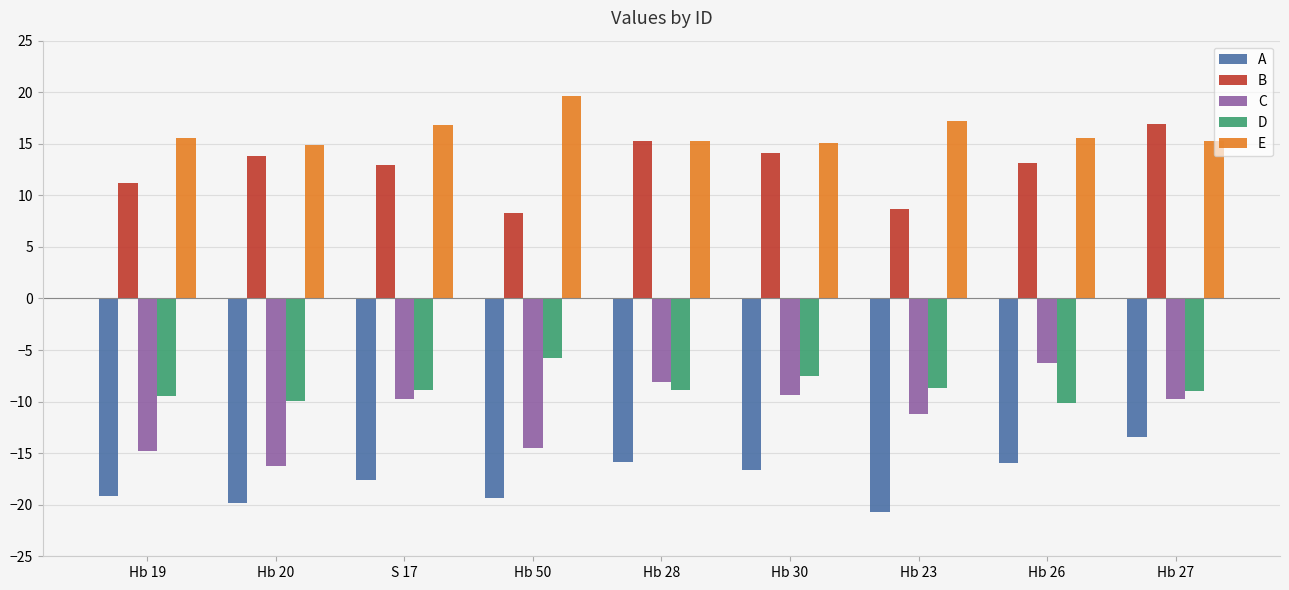

What is the spread (max minus min) of values at Hb 20?

34.8